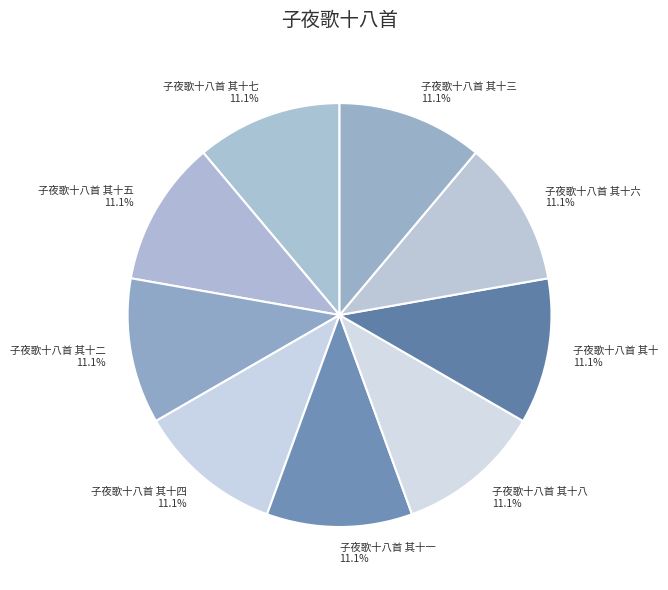

What is the total percentage of 子夜歌十八首 其十三 and 子夜歌十八首 其十一?

22.2%